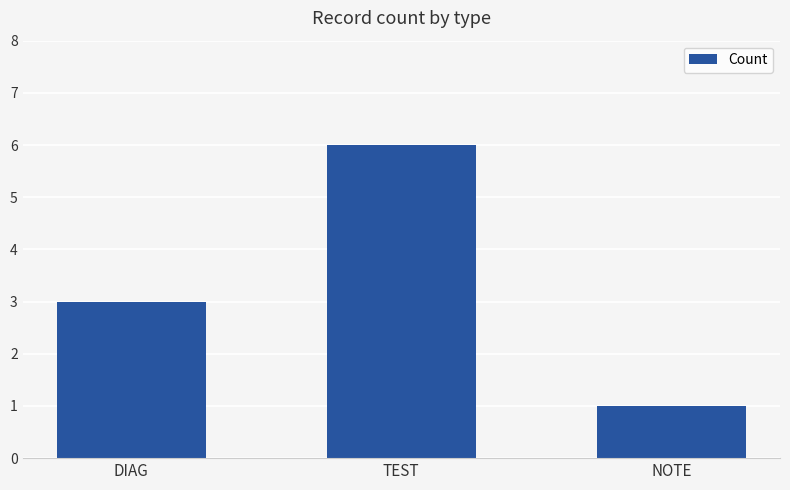

How many values are between 1 and 6?

3